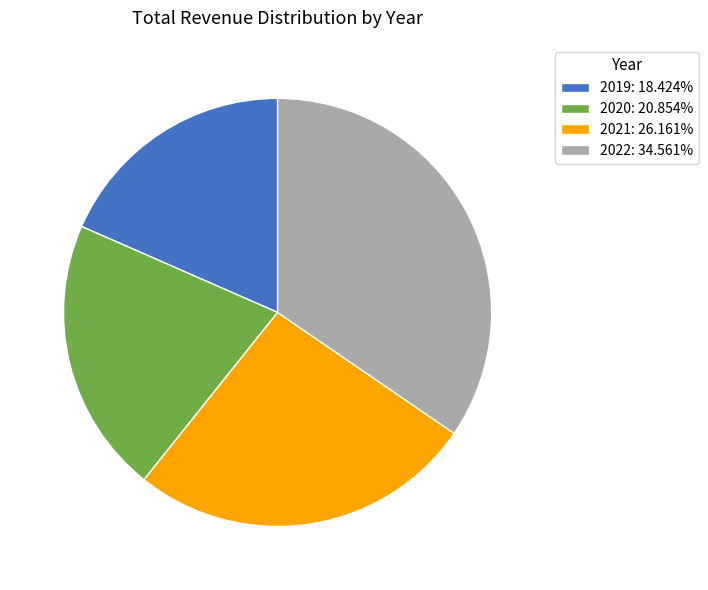

Is it true that 2020 is 33% of the pie?

False